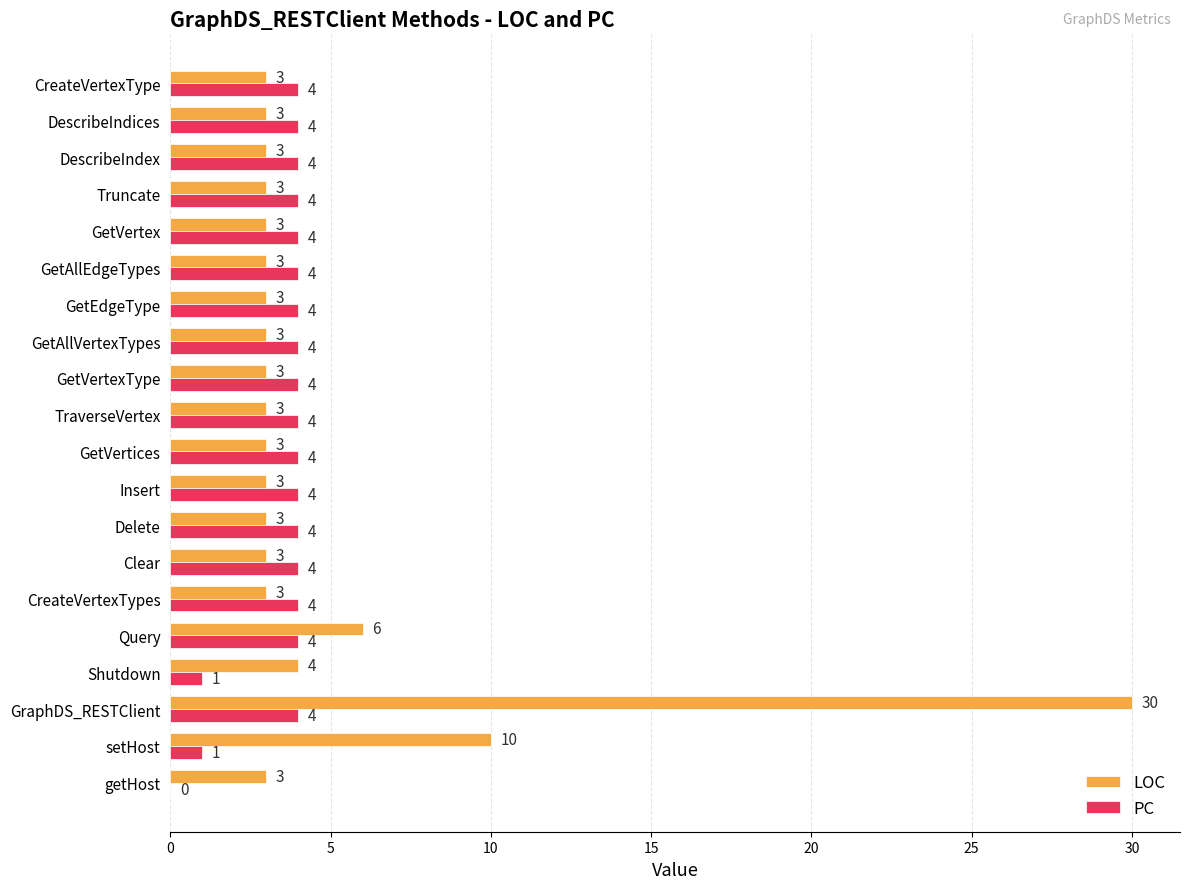

Which category has the highest value across all series?

GraphDS_RESTClient